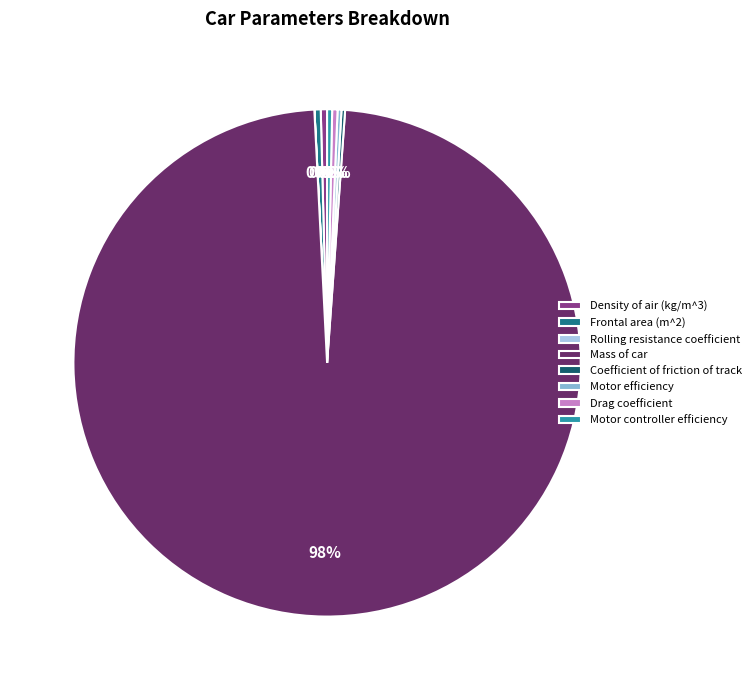

What portion of the pie excludes Motor controller efficiency?

99.7%